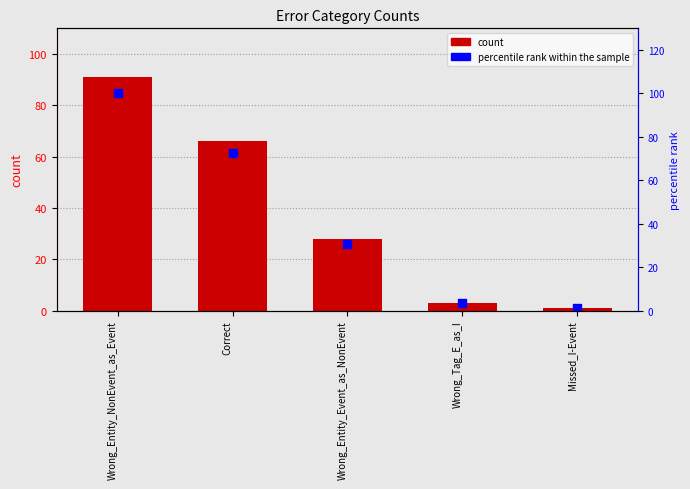

Which series has the largest total across all categories?

percentile rank within the sample